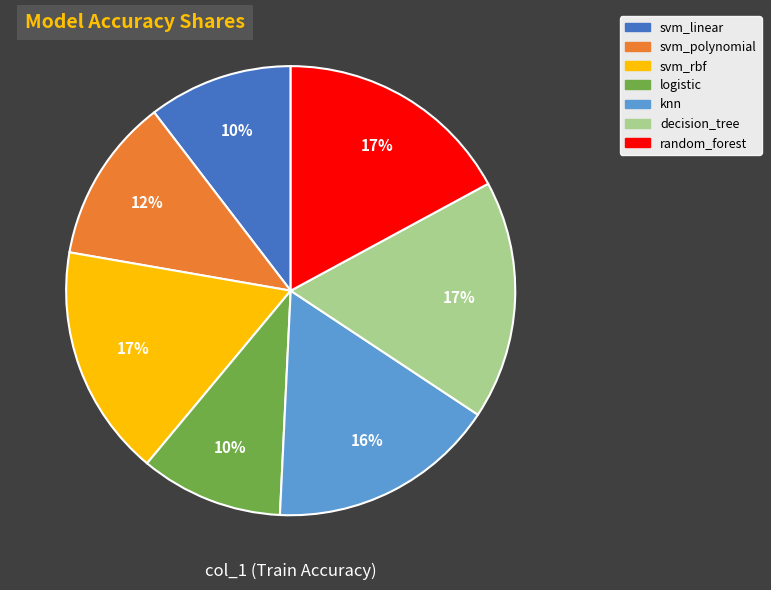

Is there any slice that represents more than half of the pie?

No